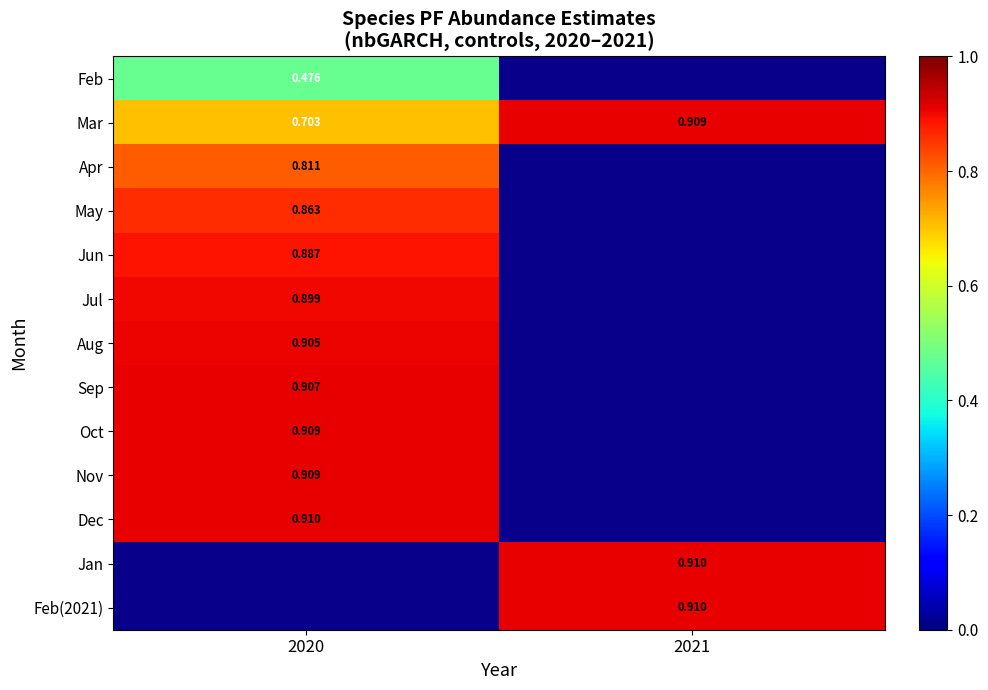

What is the maximum value shown in the chart?

0.9